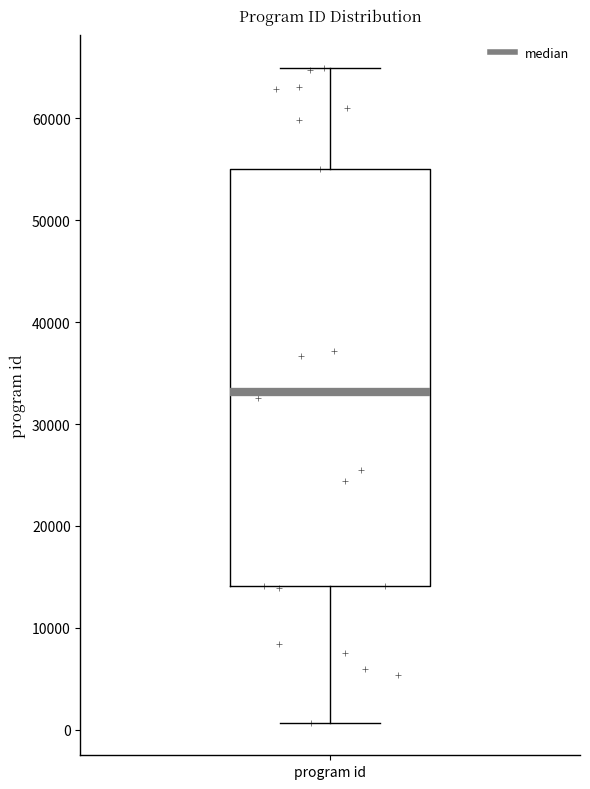

Where does the lower whisker of the box for program id end on the y-axis? The values are not printed on the chart, so give them approximately, as read against the axis.

1000